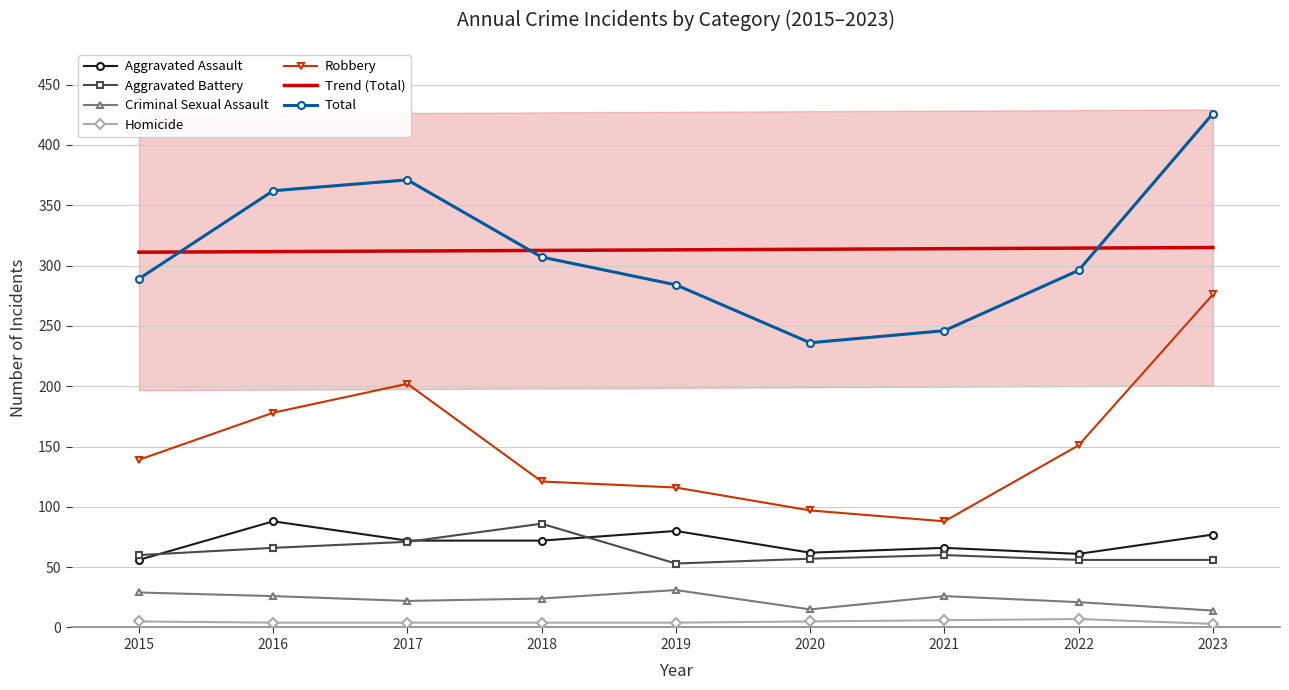

What is the lowest value of the Criminal Sexual Assault series?

14.0